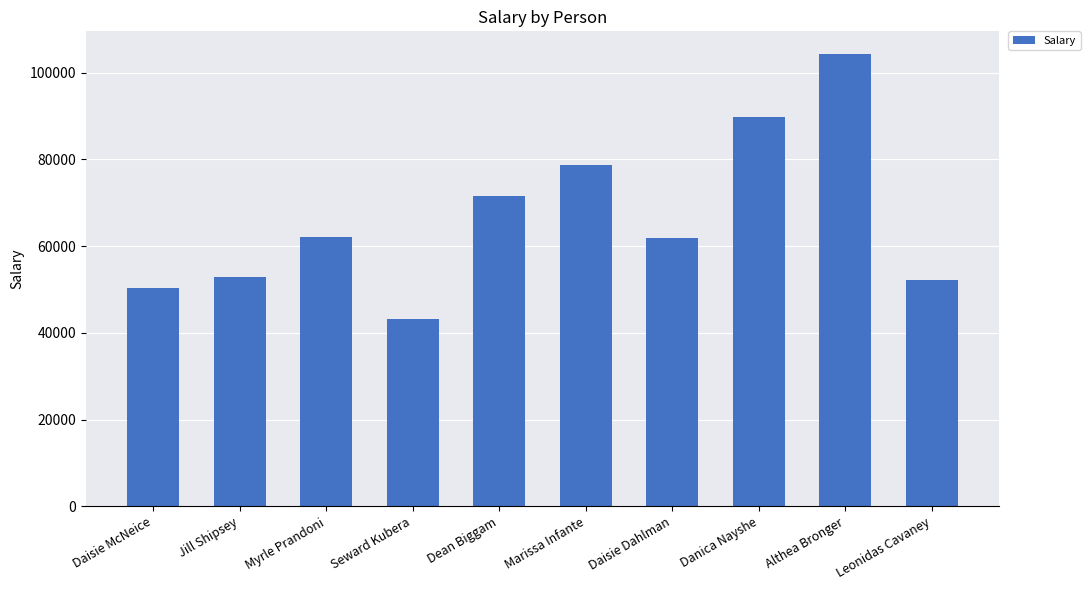

How many distinct data groups are displayed?

1